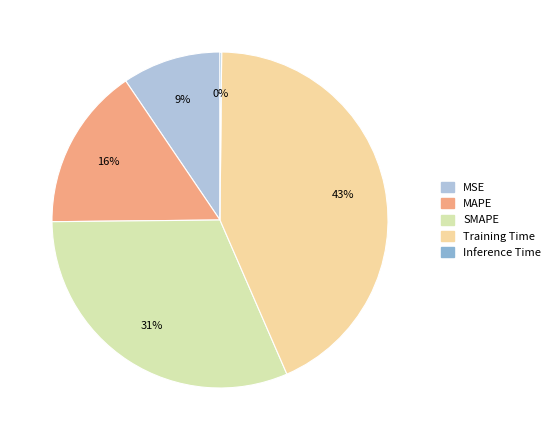

To the nearest percent, what portion does MAPE represent?

16%